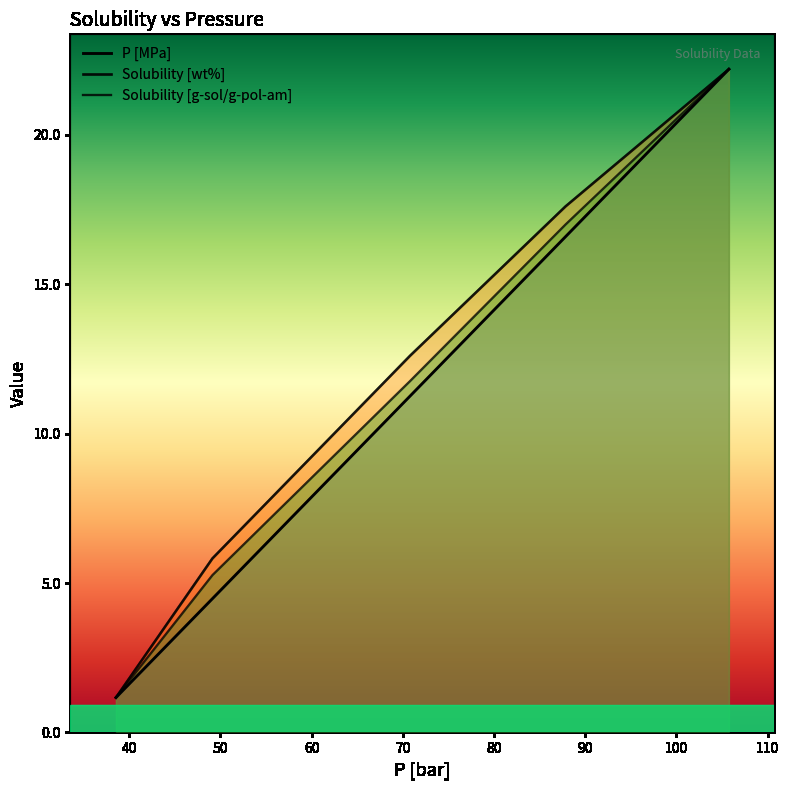

The value of Solubility [g-sol/g-pol-am] at 49.1266647118151 is 7.9. True or false?

False